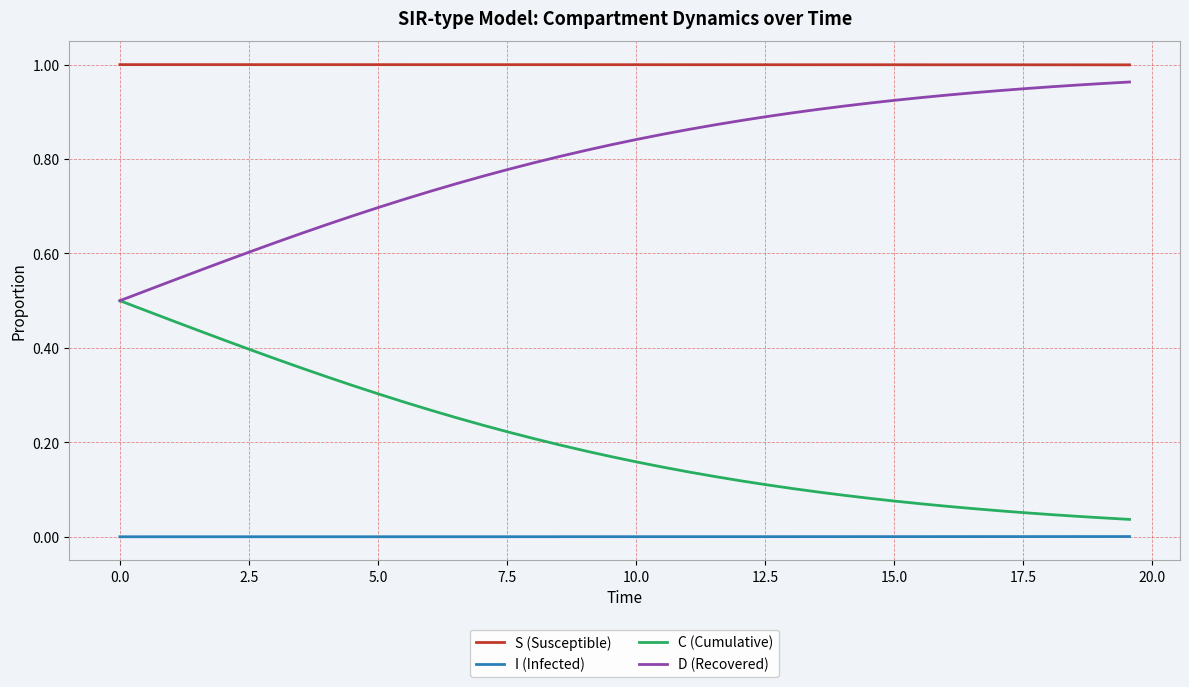

Rank the series by their average value, from highest to lowest.

S (Susceptible), D (Recovered), C (Cumulative), I (Infected)